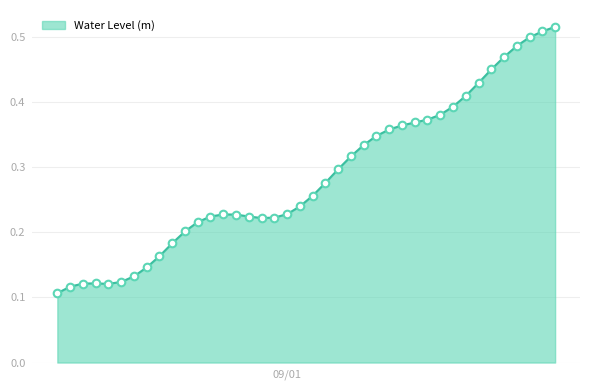

How many lines are shown in the chart?

1